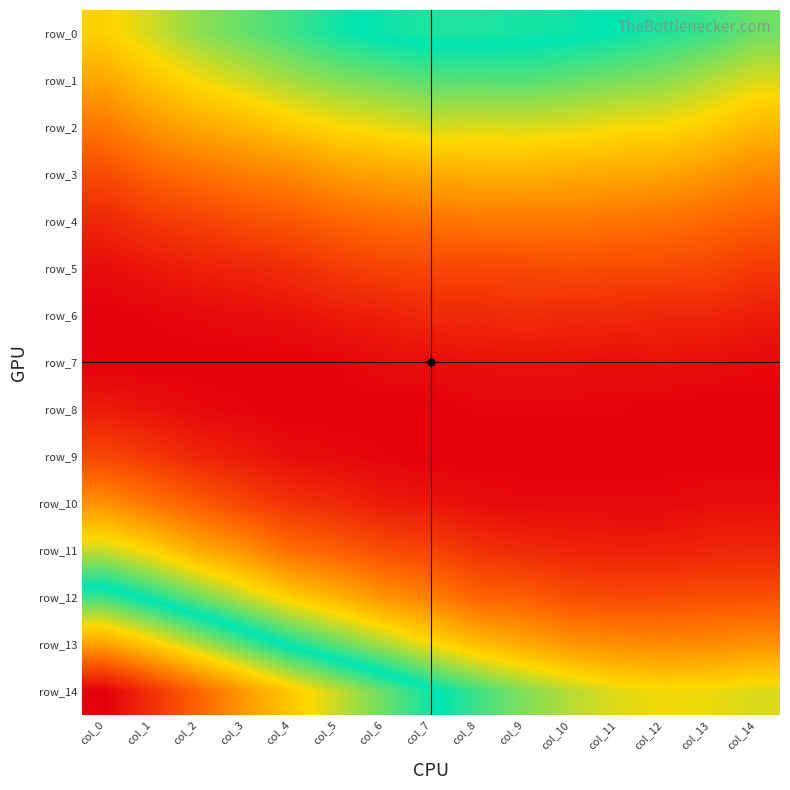

Reading left to right, what are all the values shown in this chart?

row_0: 0.1	0.1	0.1	0.1	0.1	0.1	0.1	0.1	0.1	0.1	0.1	0.1	0.1	0.1	0.1
row_1: 0.0	0.1	0.1	0.1	0.1	0.1	0.1	0.1	0.1	0.1	0.1	0.1	0.1	0.1	0.1
row_2: 0.0	0.0	0.0	0.0	0.1	0.1	0.1	0.1	0.1	0.1	0.1	0.1	0.1	0.1	0.0
row_3: 0.0	0.0	0.0	0.0	0.0	0.0	0.0	0.0	0.0	0.0	0.0	0.0	0.0	0.0	0.0
row_4: 0.0	0.0	0.0	0.0	0.0	0.0	0.0	0.0	0.0	0.0	0.0	0.0	0.0	0.0	0.0
row_5: 0.0	0.0	0.0	0.0	0.0	0.0	0.0	0.0	0.0	0.0	0.0	0.0	0.0	0.0	0.0
row_6: 0.0	0.0	0.0	0.0	0.0	0.0	0.0	0.0	0.0	0.0	0.0	0.0	0.0	0.0	0.0
row_7: 0.0	0.0	0.0	0.0	0.0	0.0	0.0	0.0	0.0	0.0	0.0	0.0	0.0	0.0	0.0
row_8: 0.0	0.0	0.0	0.0	0.0	0.0	0.0	0.0	0.0	0.0	0.0	0.0	0.0	0.0	0.0
row_9: 0.0	0.0	0.0	0.0	0.0	0.0	0.0	0.0	0.0	0.0	0.0	0.0	0.0	0.0	0.0
row_10: 0.0	0.0	0.0	0.0	0.0	0.0	0.0	0.0	0.0	0.0	0.0	0.0	0.0	0.0	0.0
row_11: 0.1	0.1	0.0	0.0	0.0	0.0	0.0	0.0	0.0	0.0	0.0	0.0	0.0	0.0	0.0
row_12: 0.1	0.1	0.1	0.1	0.1	0.0	0.0	0.0	0.0	0.0	0.0	0.0	0.0	0.0	0.0
row_13: 0.1	0.1	0.1	0.1	0.1	0.1	0.1	0.1	0.1	0.0	0.0	0.0	0.0	0.0	0.0
row_14: 0.2	0.2	0.1	0.1	0.1	0.1	0.1	0.1	0.1	0.1	0.1	0.1	0.1	0.1	0.1